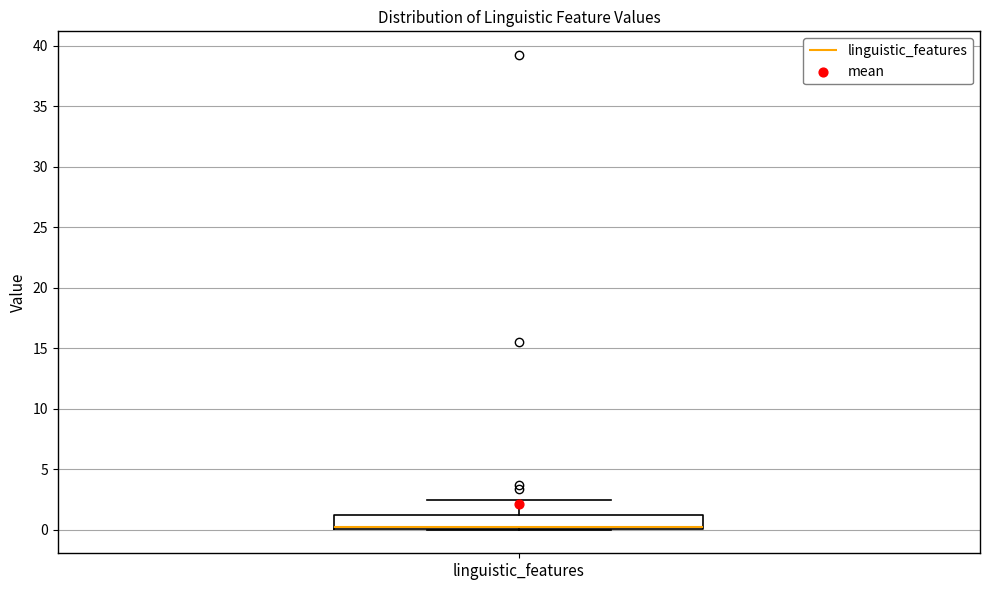

Where does the upper whisker of the box for linguistic_features end on the y-axis? The values are not printed on the chart, so give them approximately, as read against the axis.

2.5